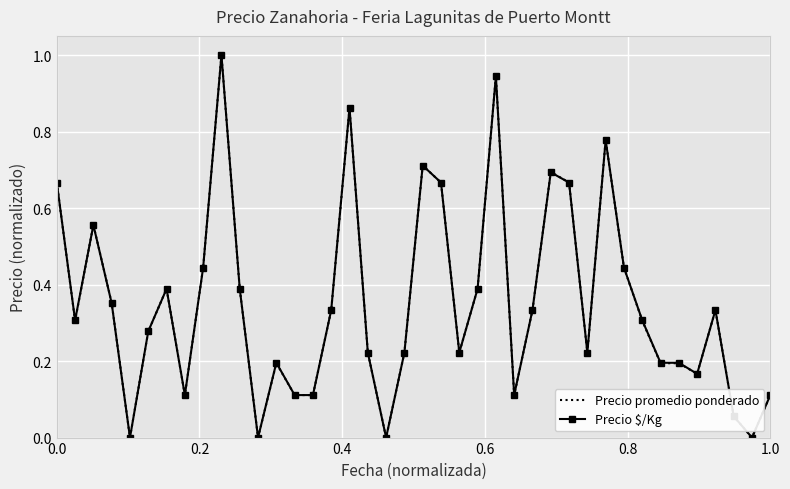

What is the maximum value for Precio promedio ponderado?

1.0